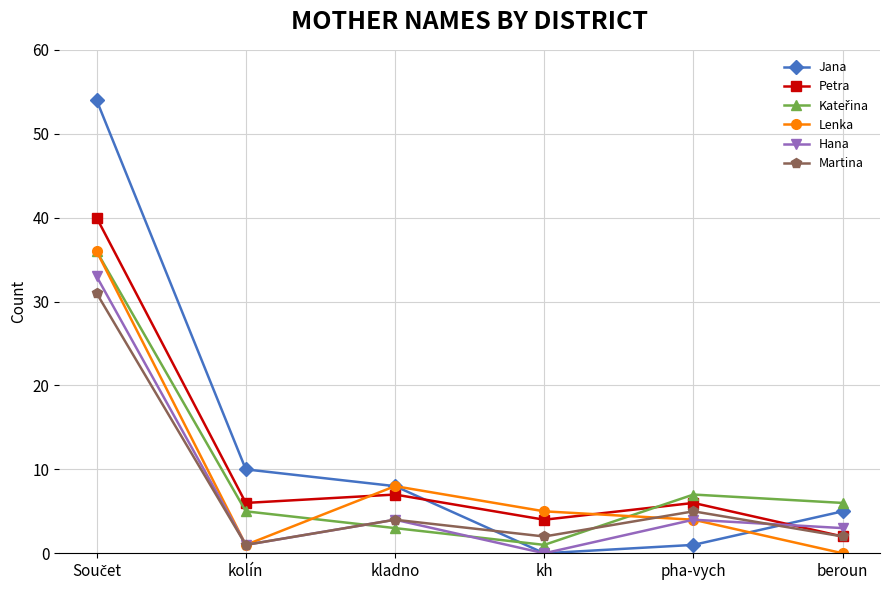

What is the label of the 3rd point from the left?

kladno